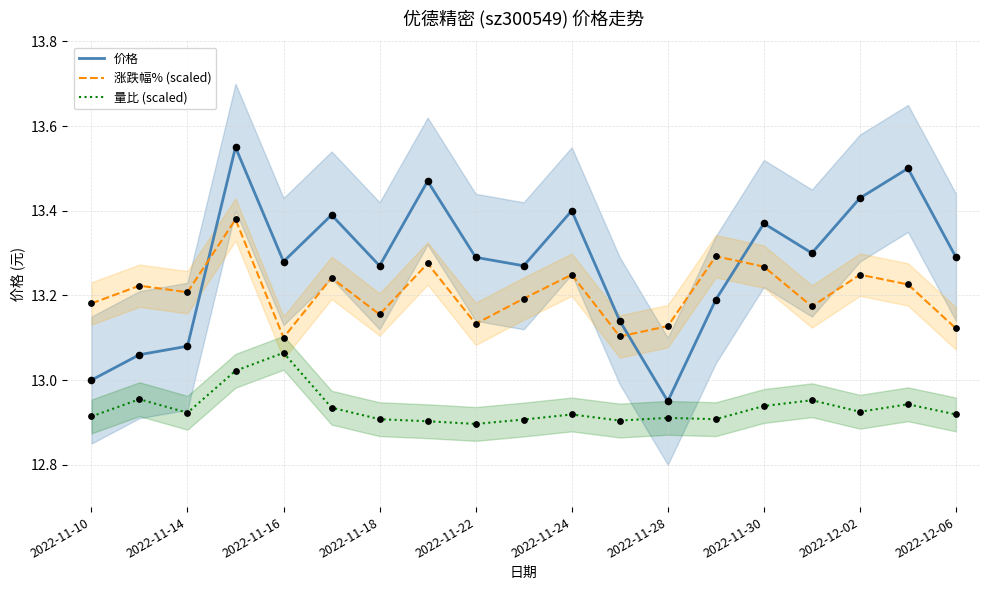

Which series contains the lowest Y value?

量比 (scaled)